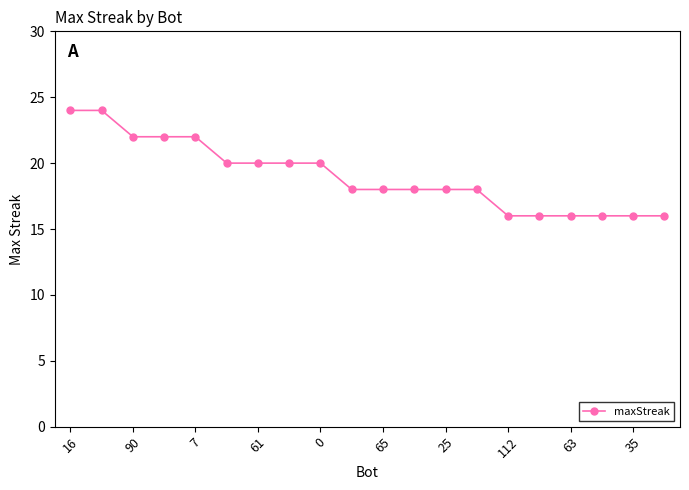

What is the minimum value shown in the chart?

16